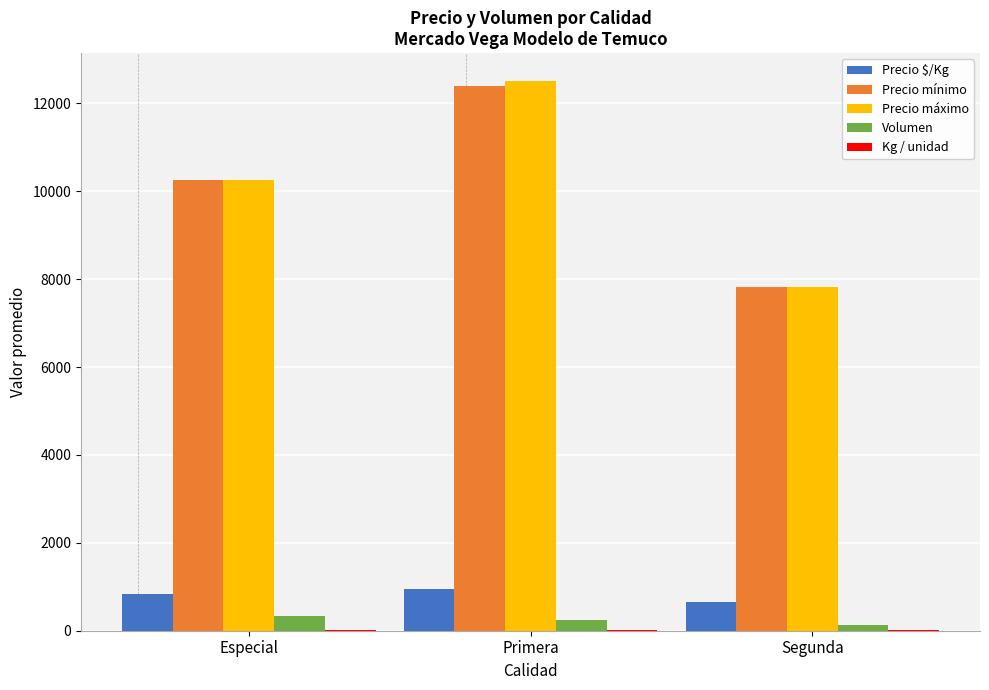

What is the greatest value displayed?

12519